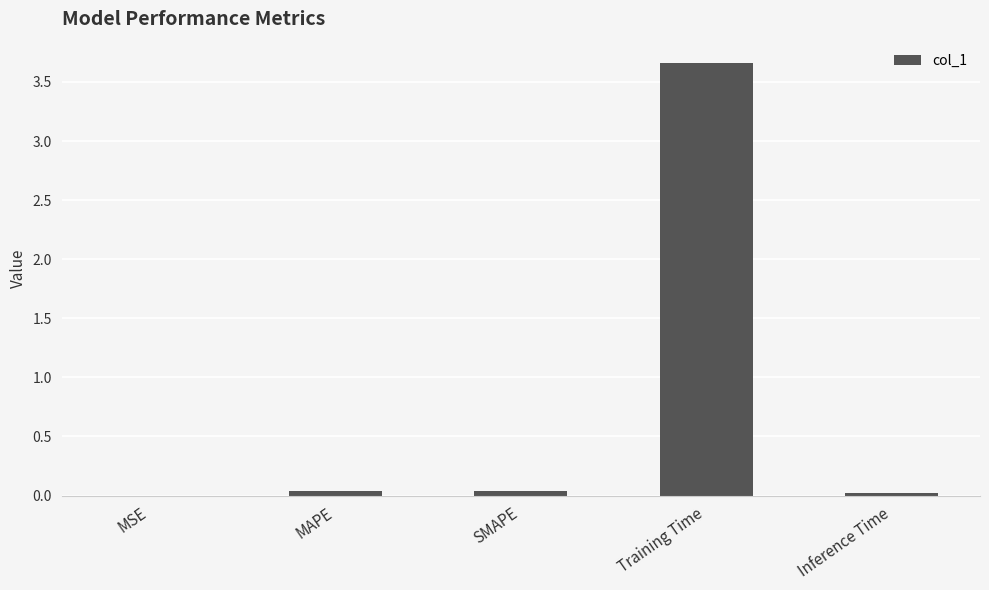

The value at SMAPE is 0.0. True or false?

True